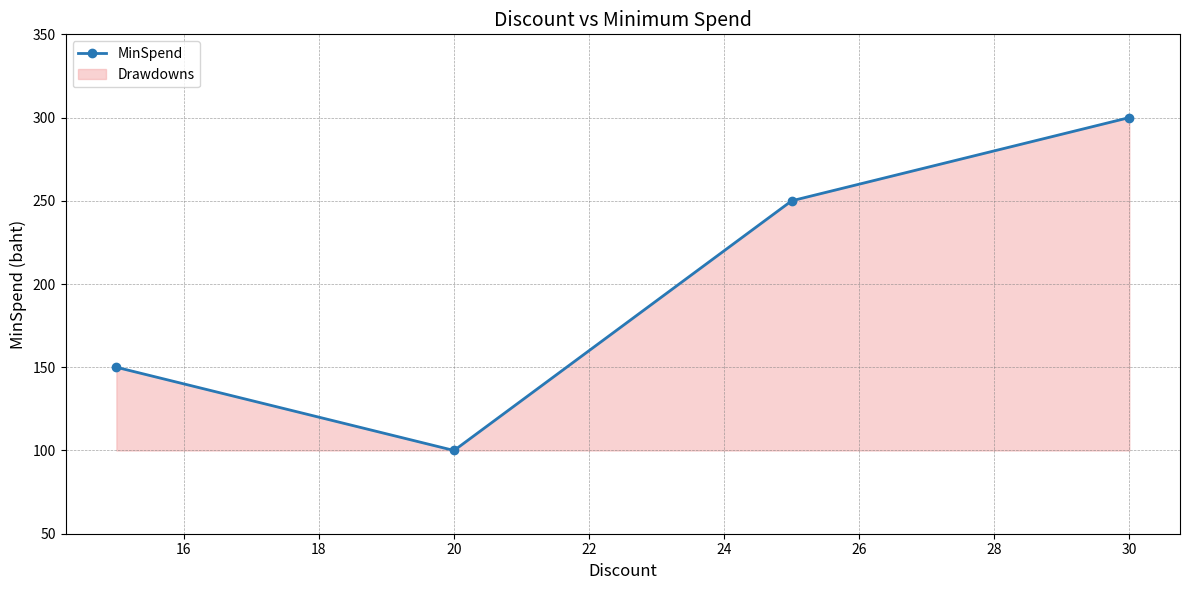

What is the maximum value shown in the chart?

300